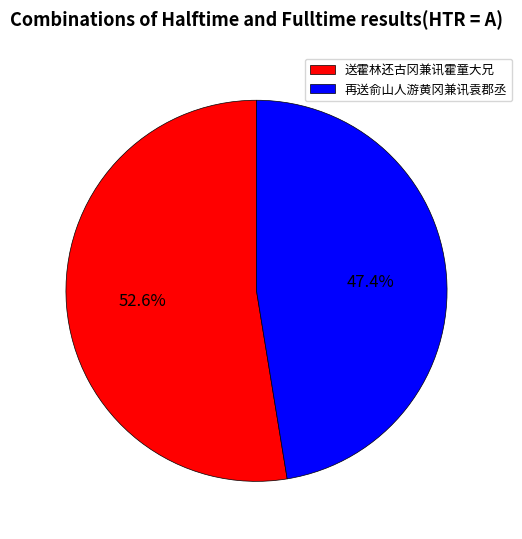

Combined, do 再送俞山人游黄冈兼讯袁郡丞 and 送霍林还古冈兼讯霍童大兄 account for over 50%?

Yes